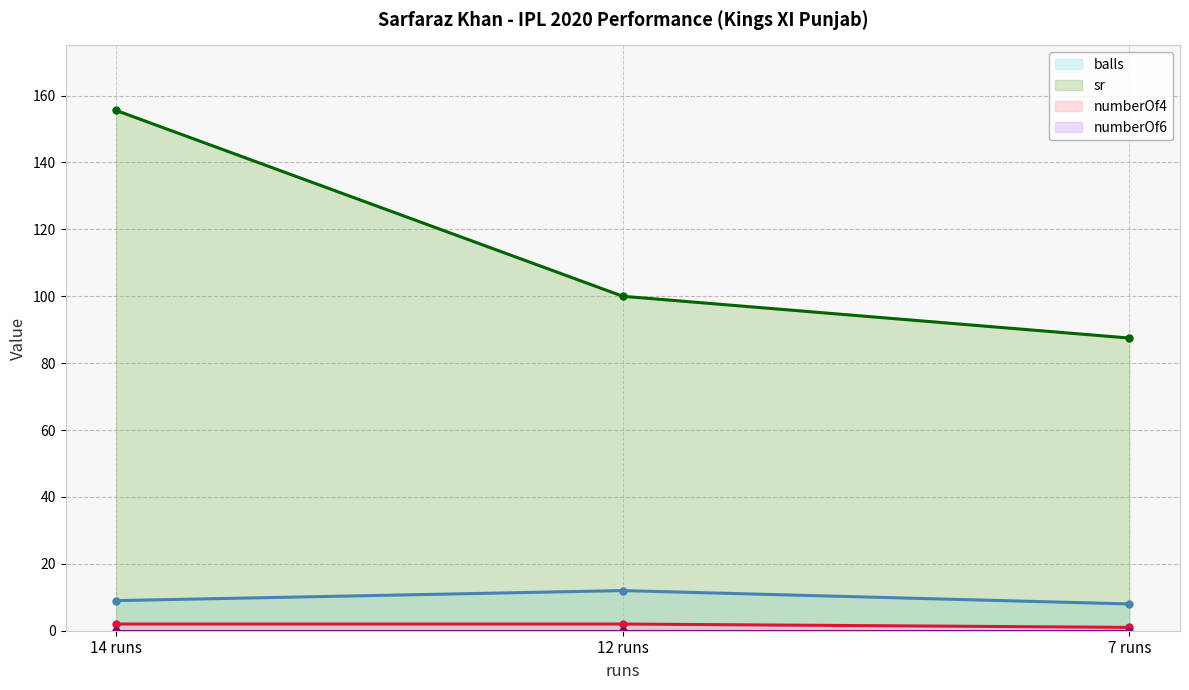

Which series has the widest spread of values?

sr (line)